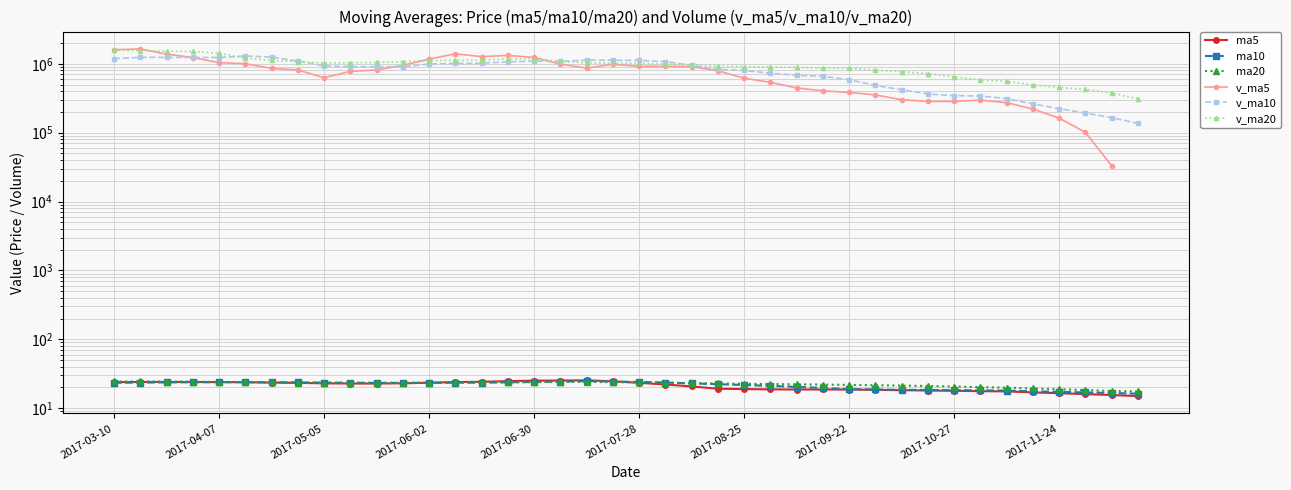

How many times do ma20 and ma5 cross each other?

2